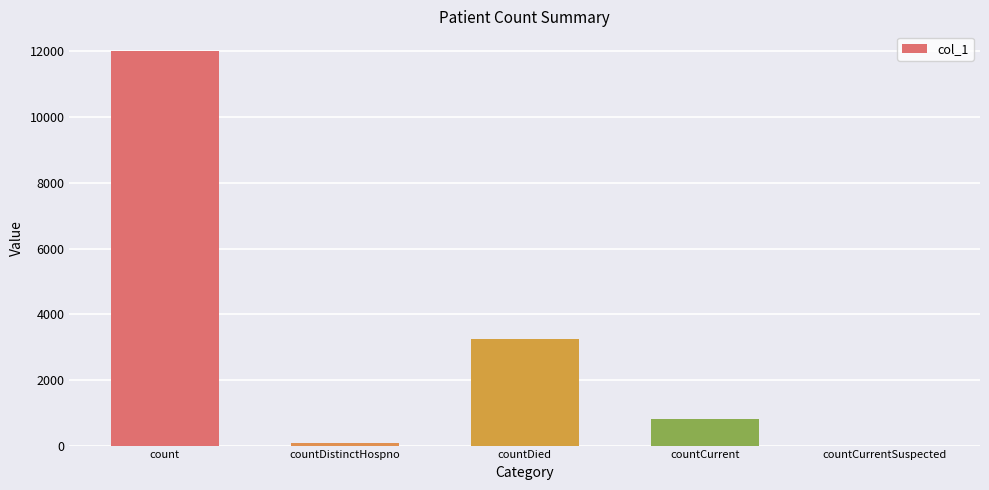

Where is the data nearest to the value 6006?

countDied